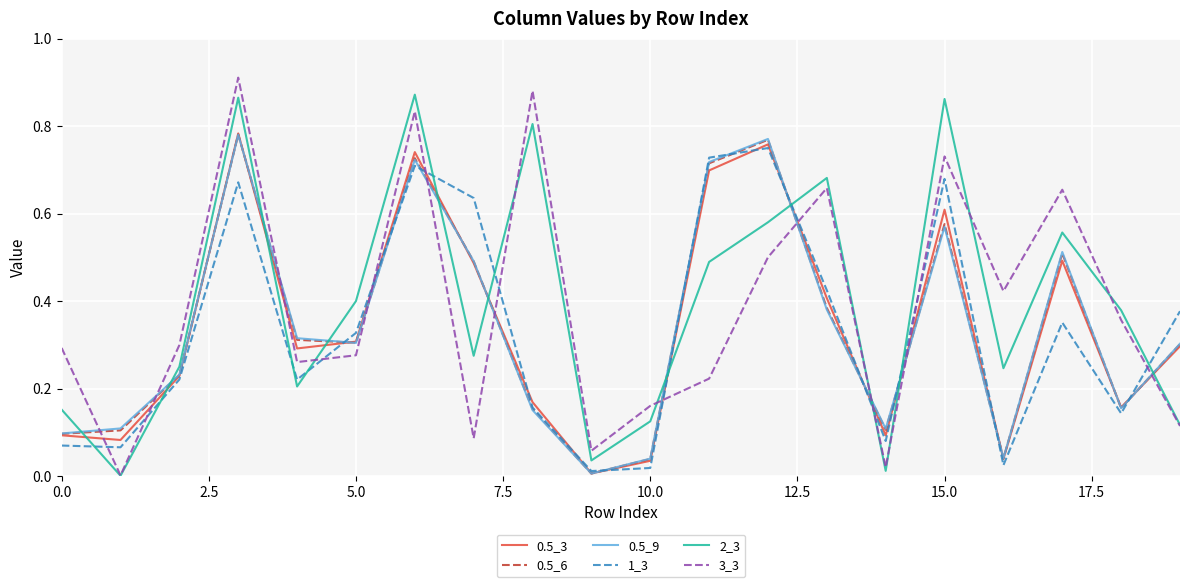

After their last crossing, which series has the higher values: 3_3 or 1_3?

1_3